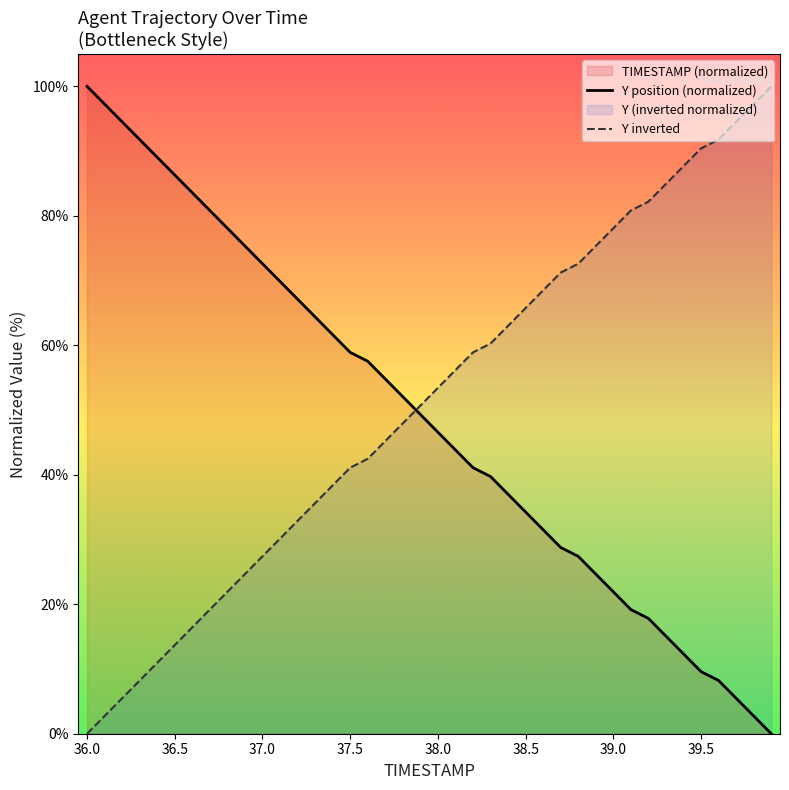

What is the total value across all series at 39.5?

100.0